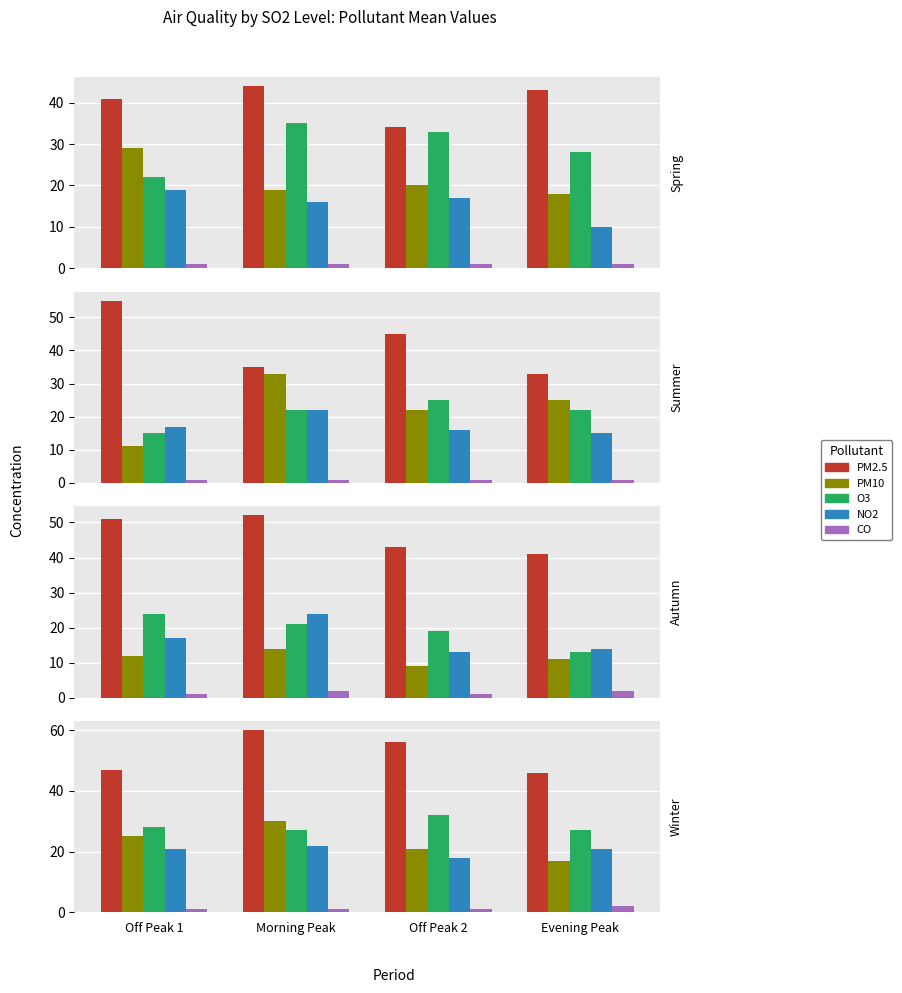

What is the greatest value displayed?

60